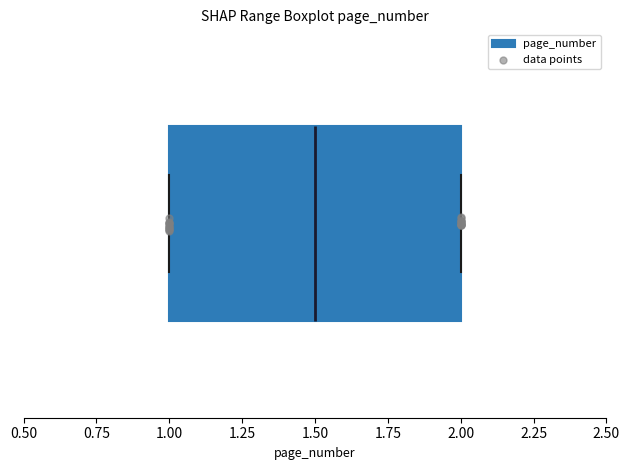

Where is the left edge of the box on the x-axis? The values are not printed on the chart, so give them approximately, as read against the axis.

1.0